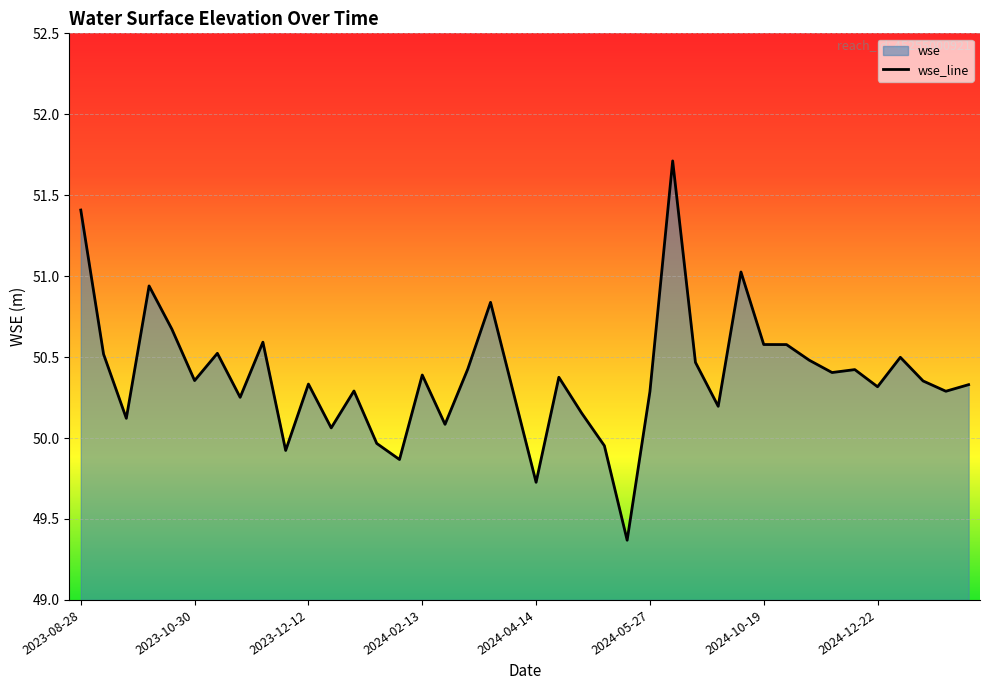

True or false: the data shows 50.1 at 2024-03-03.

True